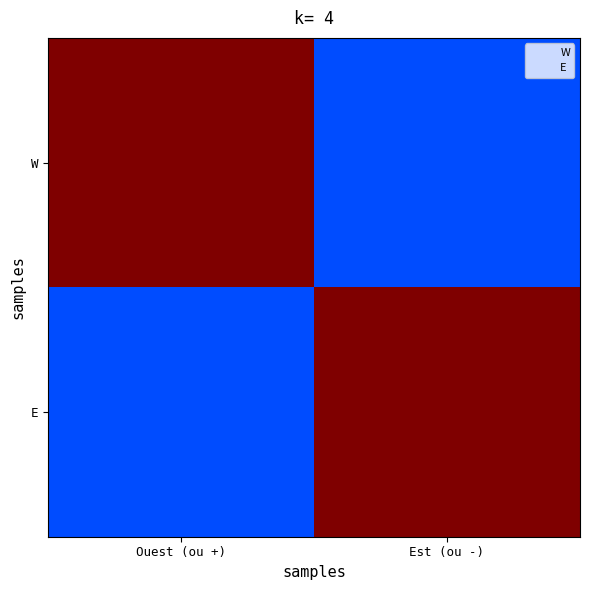

Rank the series at Ouest (ou +) from highest to lowest value.

W, E